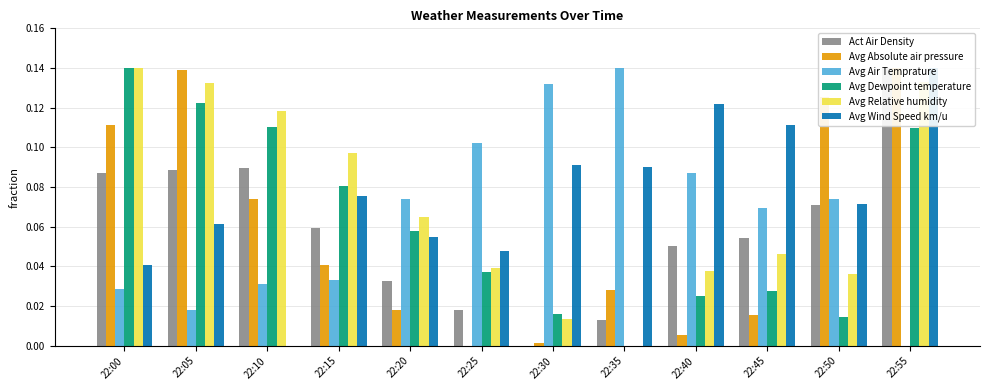

The Avg Dewpoint temperature series shows 0.0 at 22:15. True or false?

False